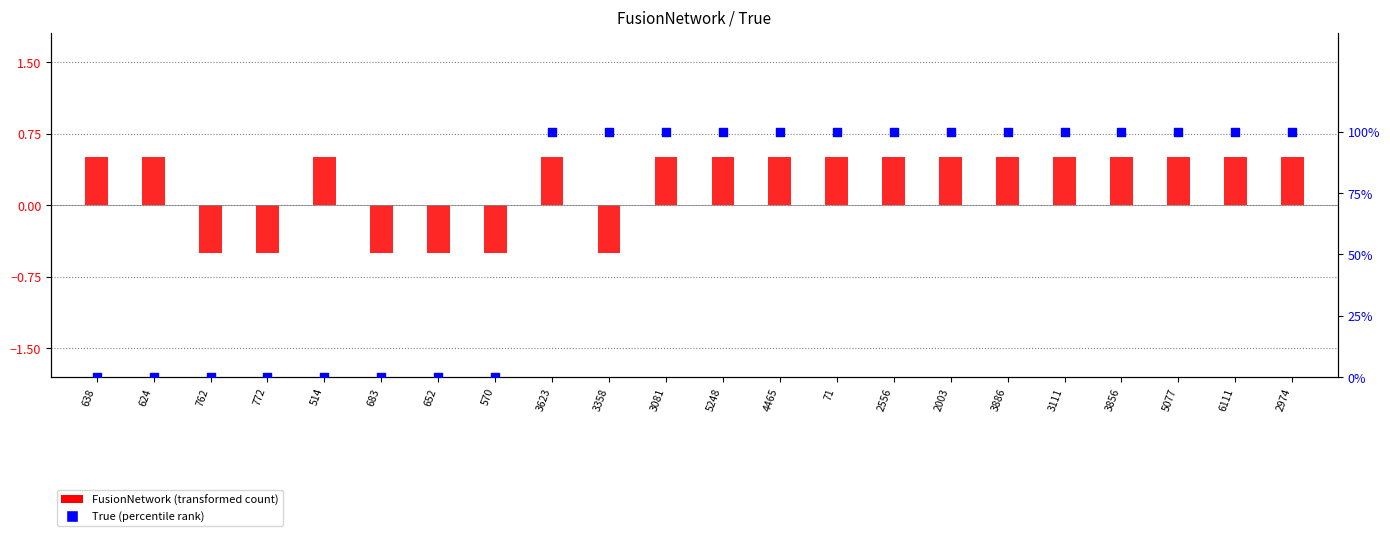

Which series has the largest Y range (max minus min)?

True